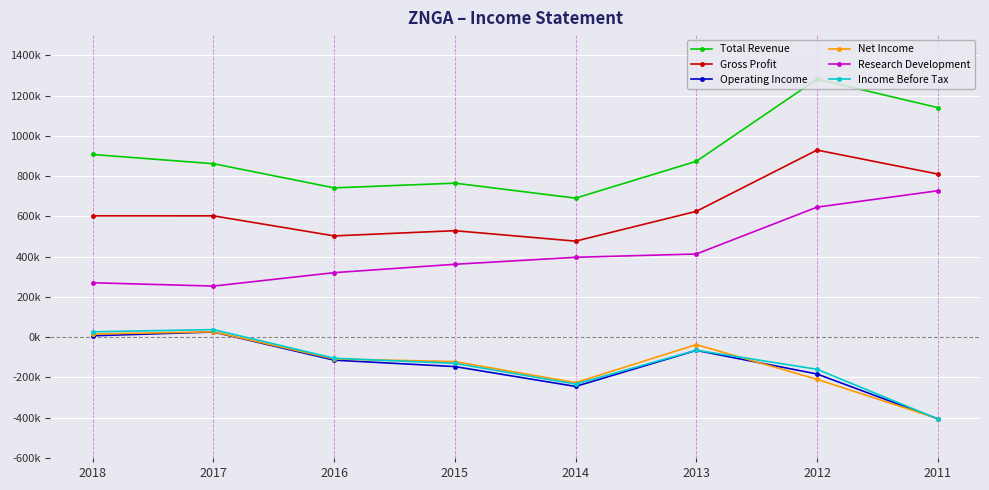

List the labels in order of Income Before Tax value, largest first.

2017, 2018, 2013, 2016, 2015, 2012, 2014, 2011